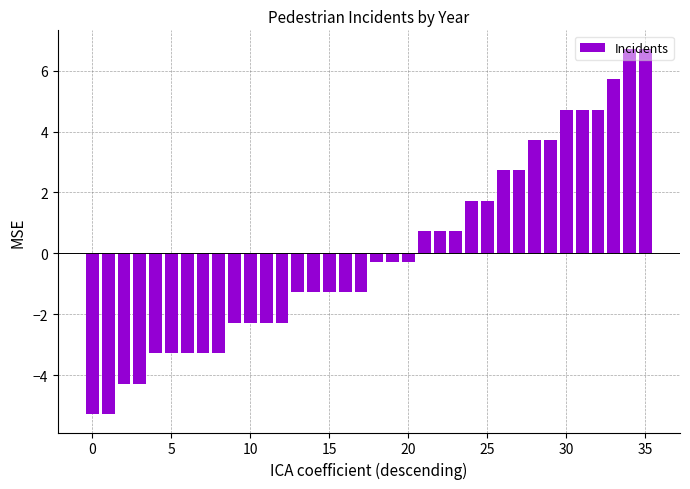

What is the minimum value shown in the chart?

-5.3